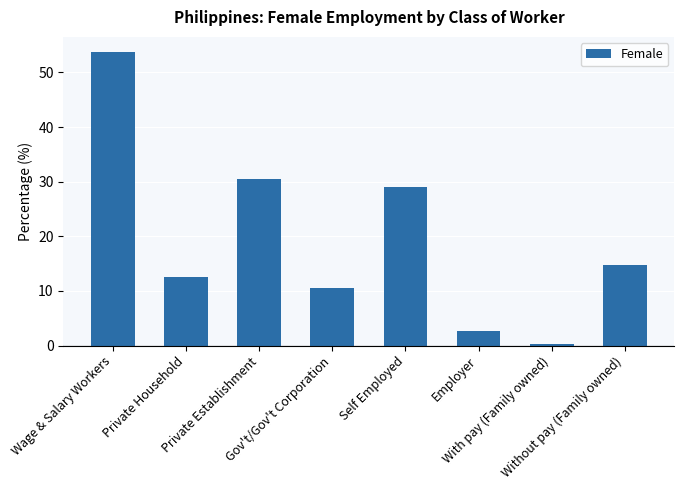

How many categories are shown in the chart?

8